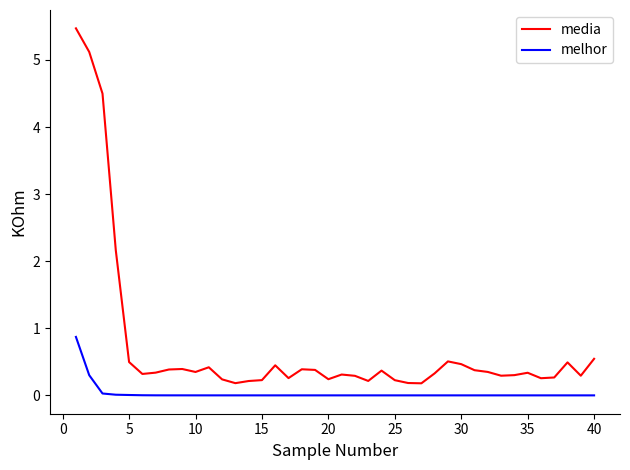

True or false: melhor and media cross at least once.

False